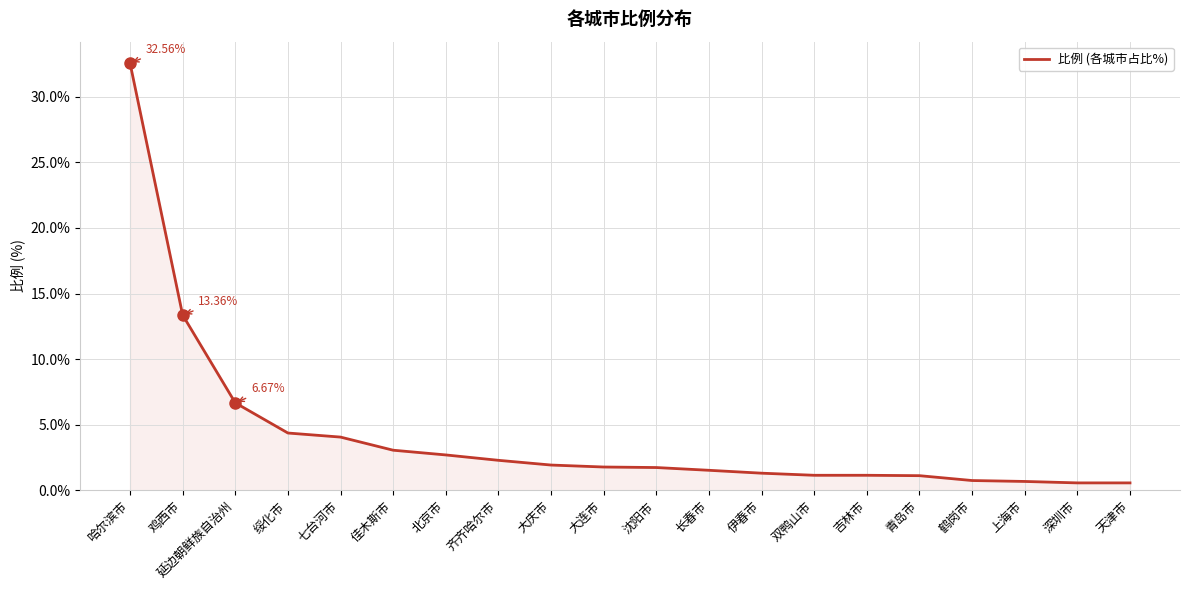

How many lines are shown in the chart?

1